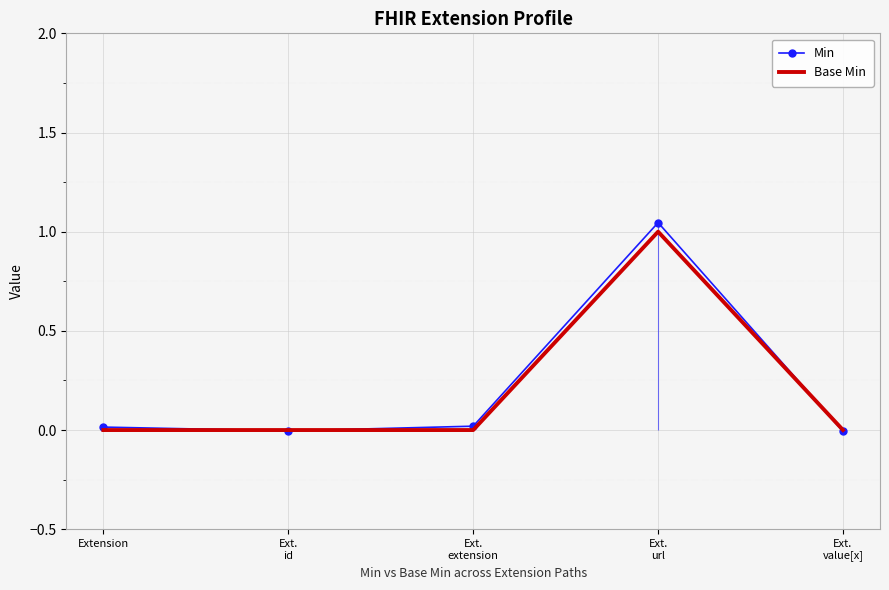

Which category has the highest value across all series?

Ext.
url